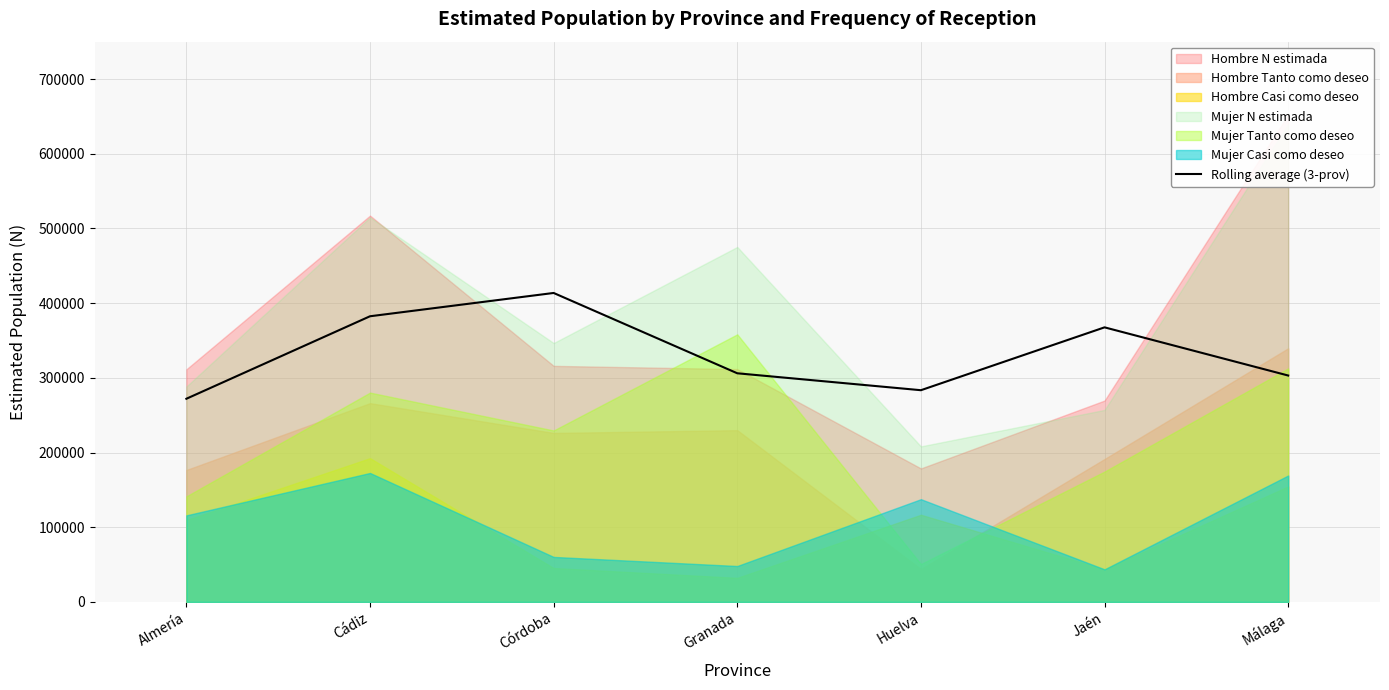

What is the label of the 5th point from the right?

Córdoba